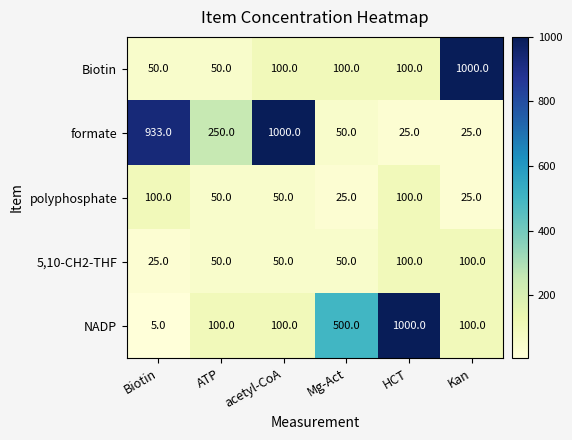

What is the sum of the 5,10-CH2-THF values at Kan and HCT?

200